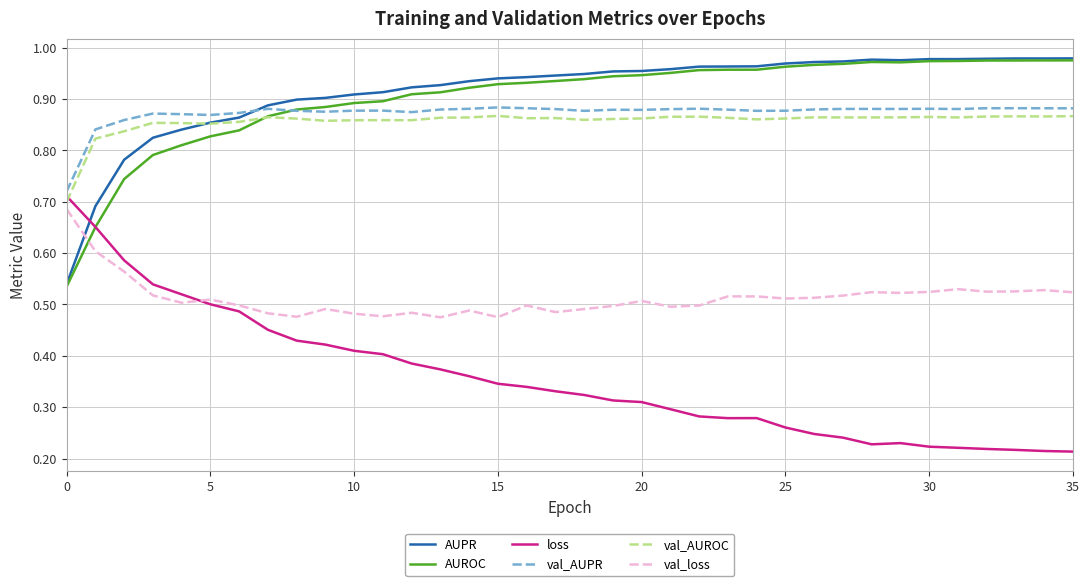

What is the sum of all AUROC values?

32.5